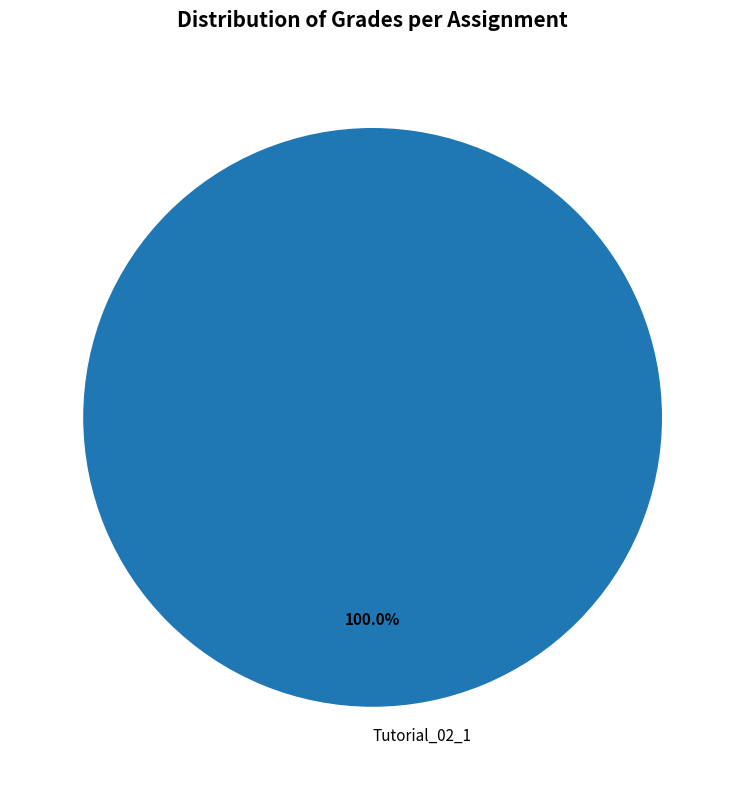

Does any single category account for the majority?

Yes